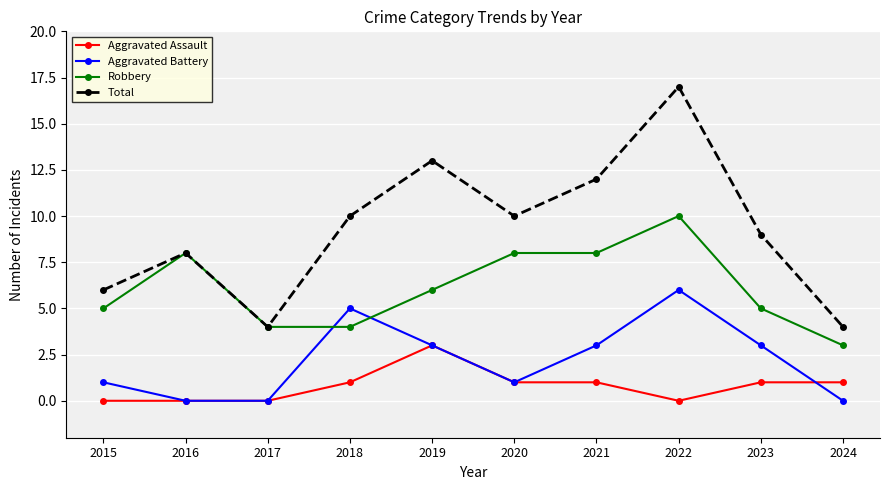

Where is the first local maximum for Aggravated Battery?

2018